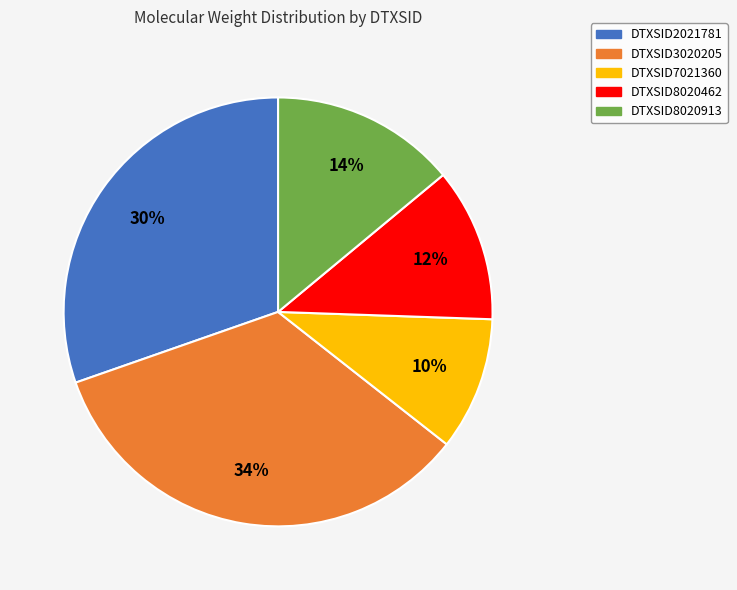

What is the smallest slice in the pie chart?

DTXSID7021360